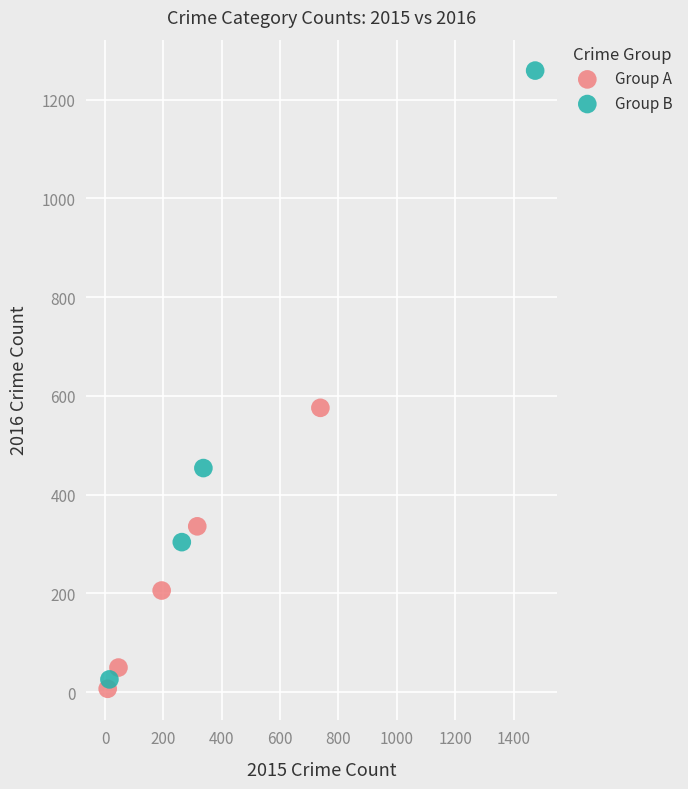

What are all the series names shown in the legend?

Group A, Group B